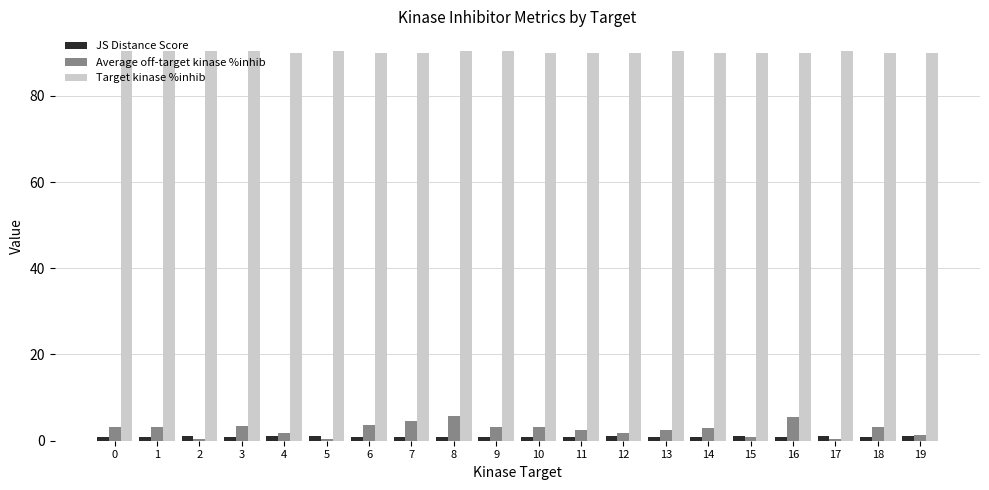

Which series has the largest total across all categories?

Target kinase %inhib